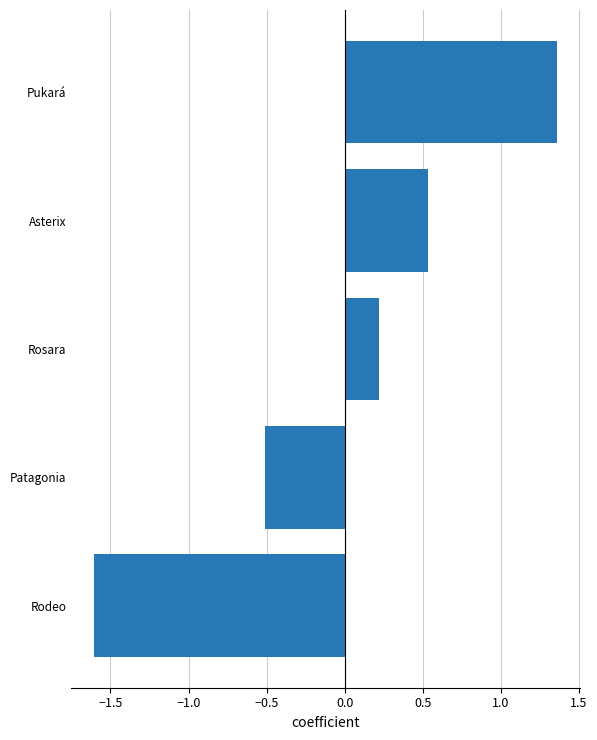

How many data points are above 0?

3